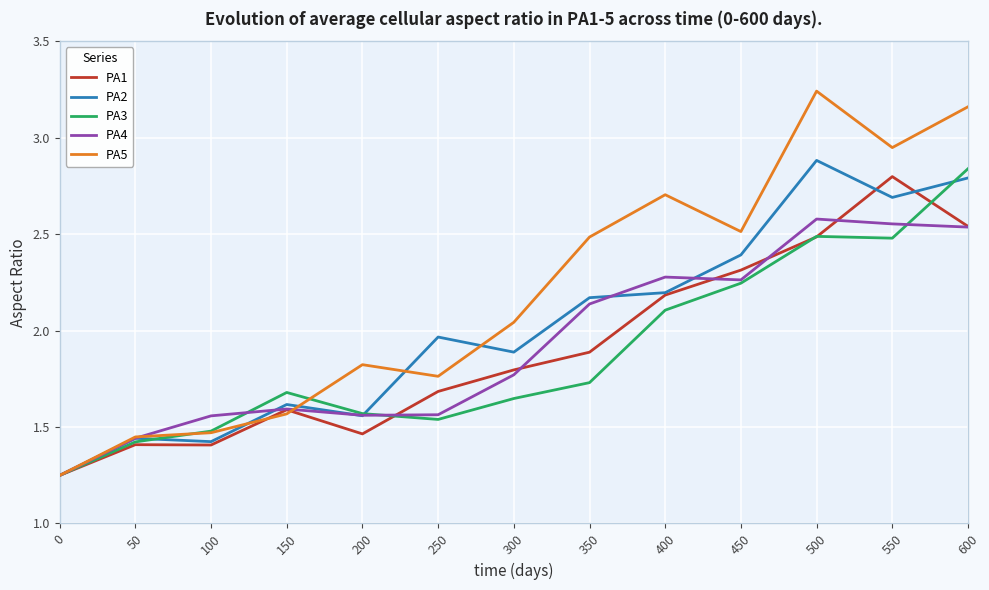

True or false: PA3 and PA2 intersect in this chart.

True